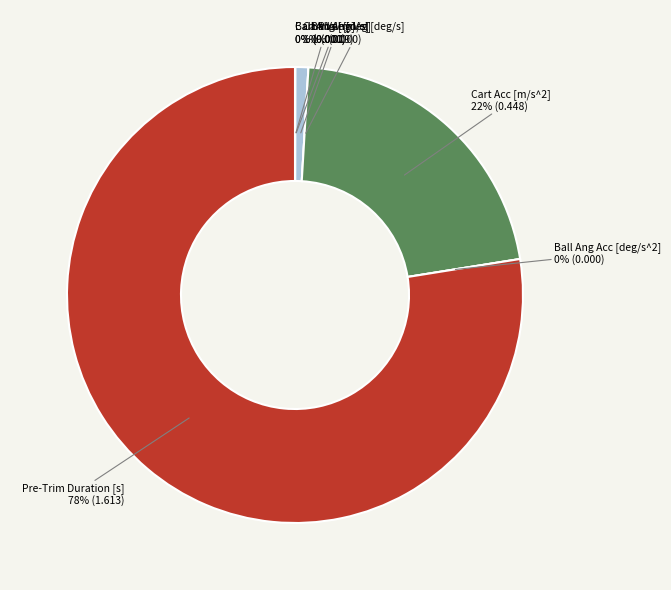

The Ball Ang Acc [deg/s^2] slice represents 1% of the pie. True or false?

False